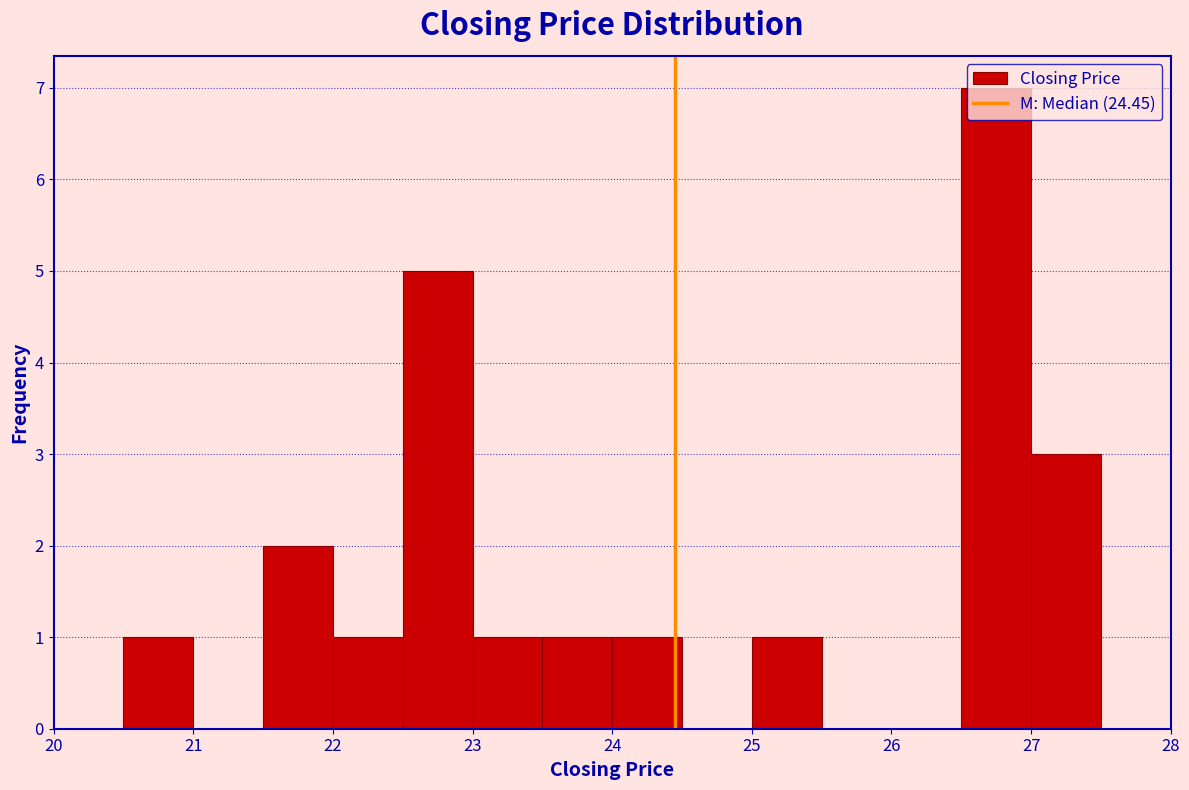

What is the height of the bar covering 27.0 to 27.5 on the x-axis? The values are not printed on the chart, so give them approximately, as read against the axis.

3